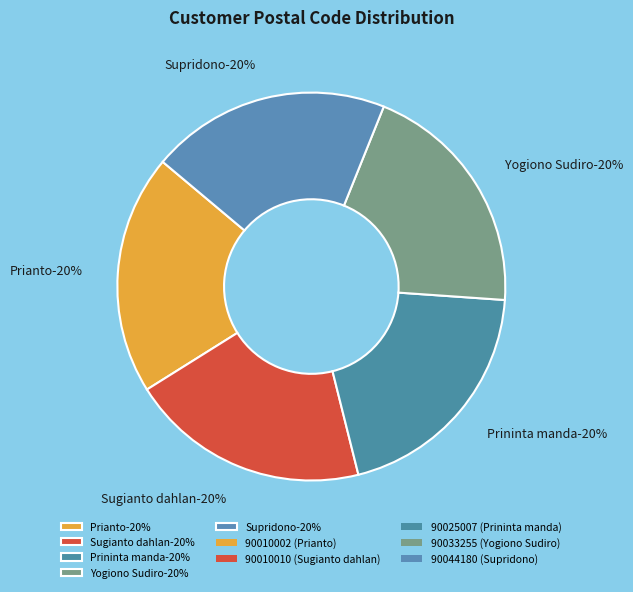

The 90033255 slice represents 10% of the pie. True or false?

False